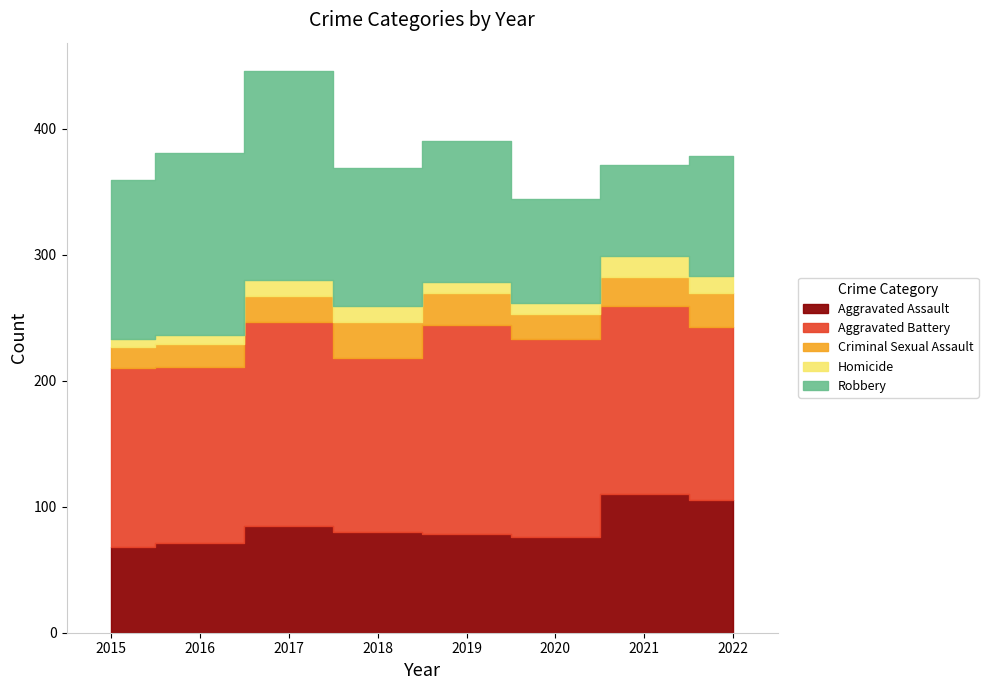

Where is the first local maximum for Robbery?

2017